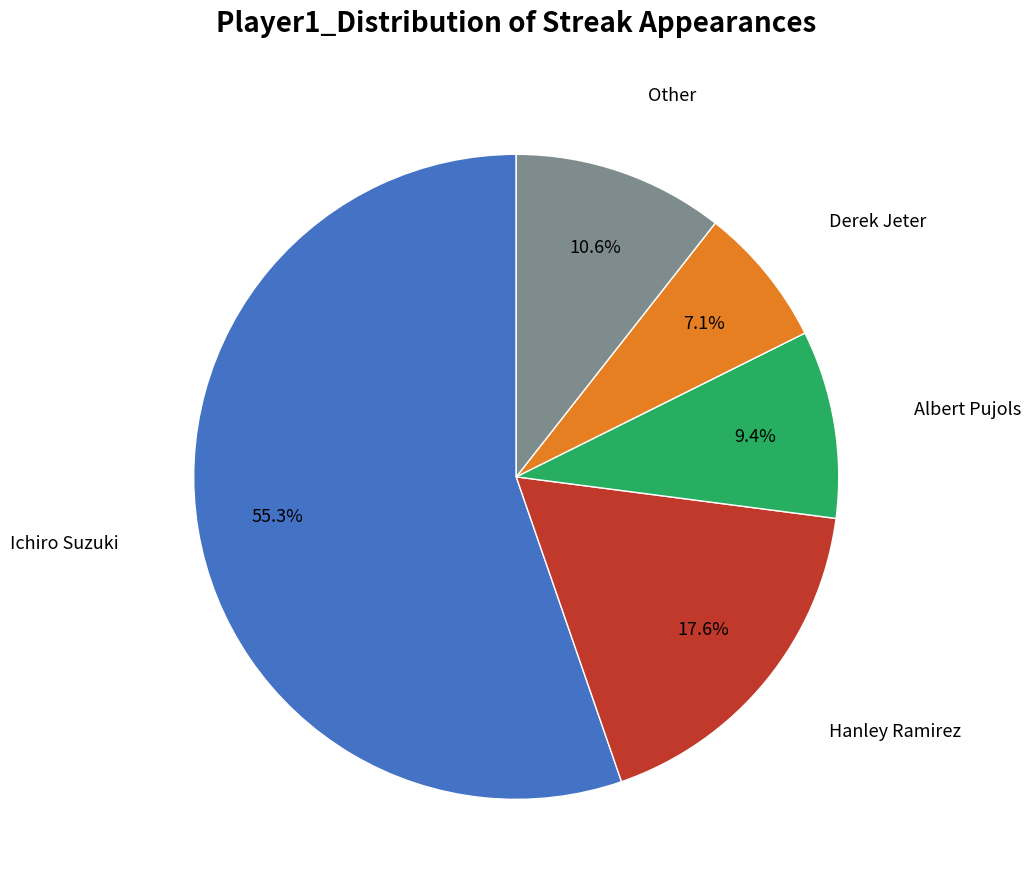

Does Ichiro Suzuki represent more than half of the total?

Yes